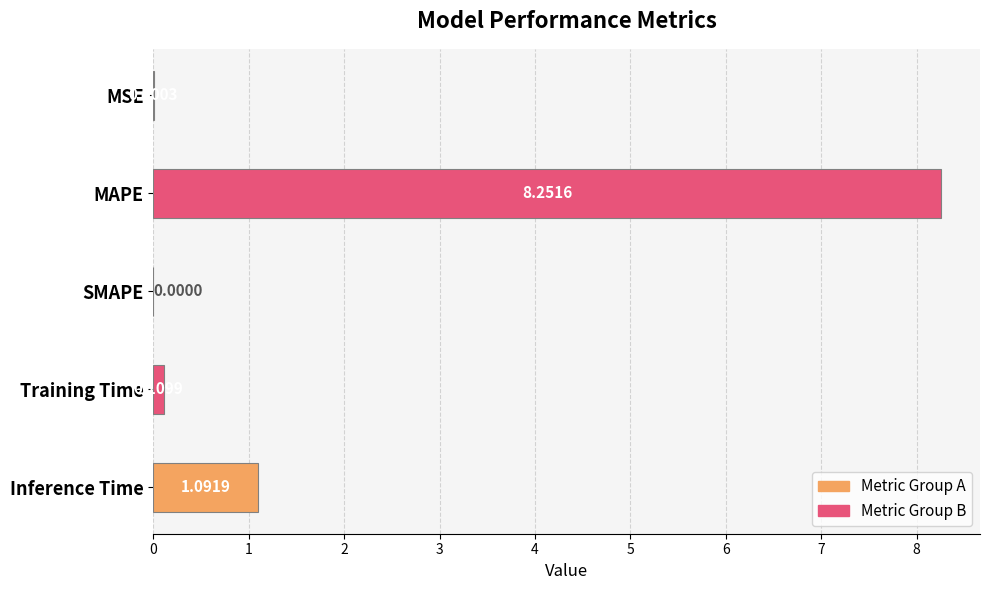

Which has a higher value, Inference Time or MAPE?

MAPE